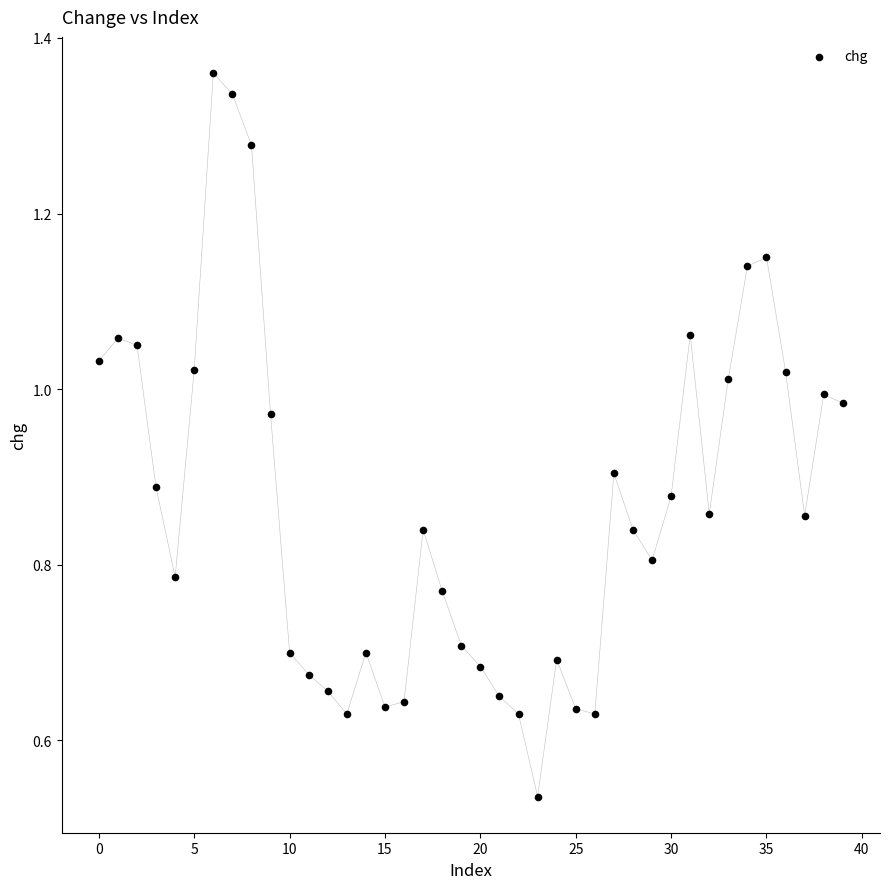

Count the number of points in this scatter plot.

40